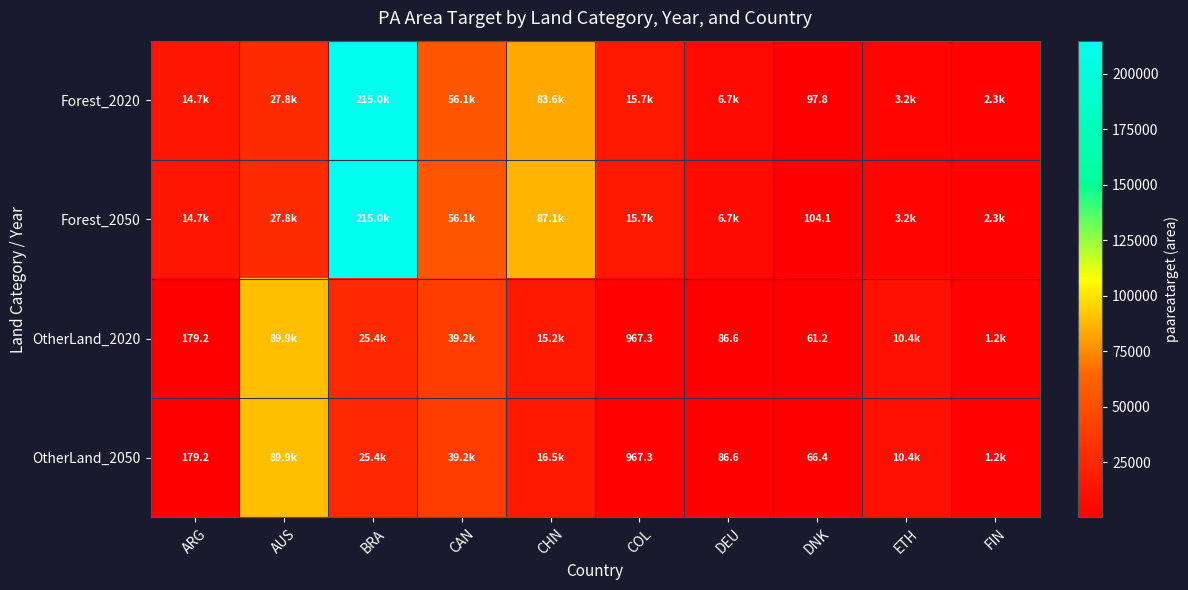

Read the Forest_2020 value at CHN.

83646.0